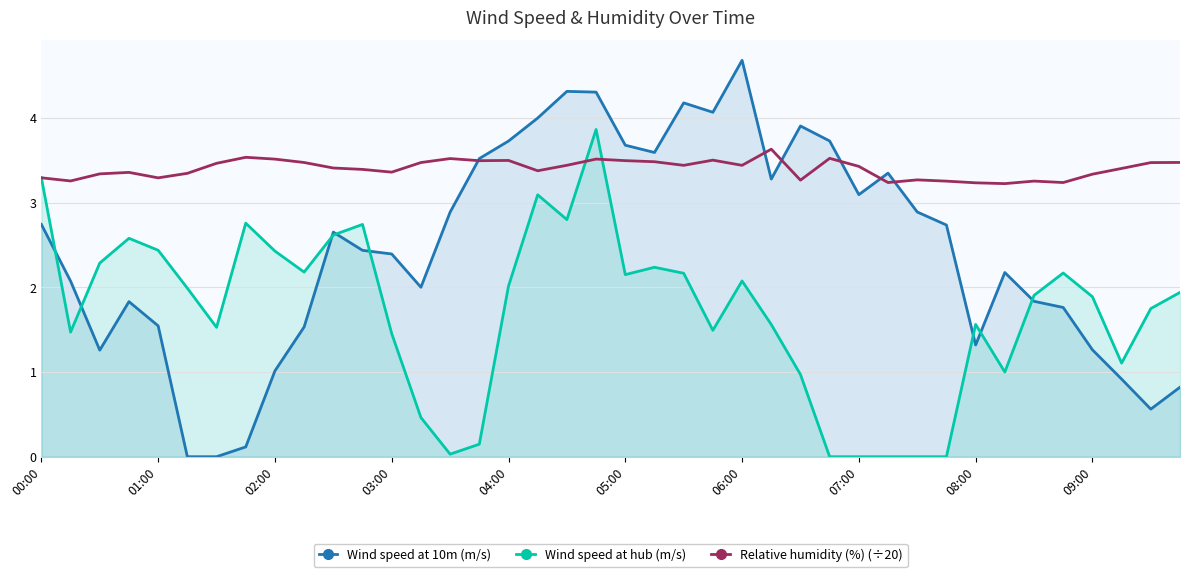

Which series has the widest spread of values?

Wind speed at 10m (m/s)